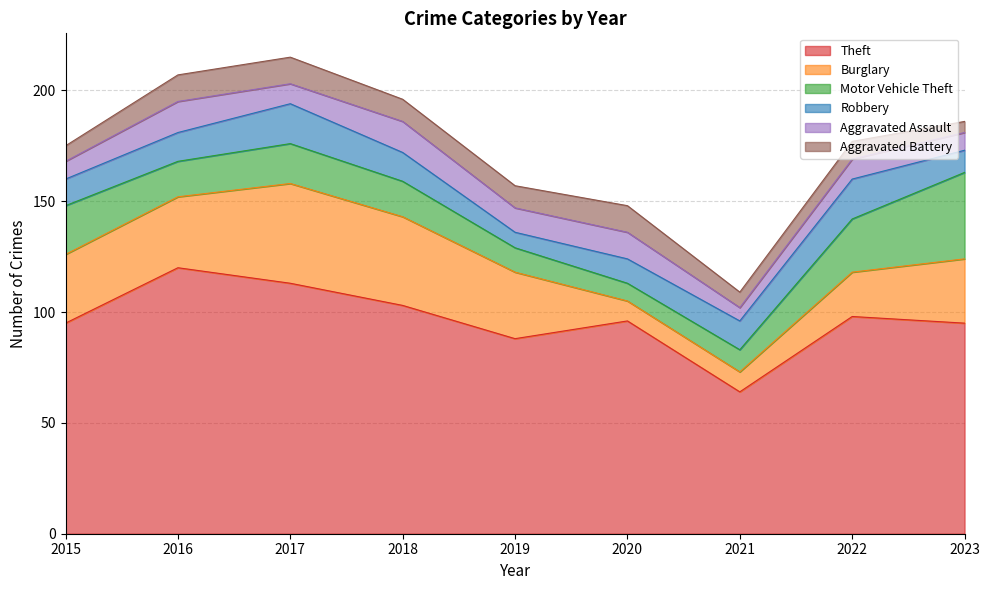

How many distinct data groups are displayed?

6